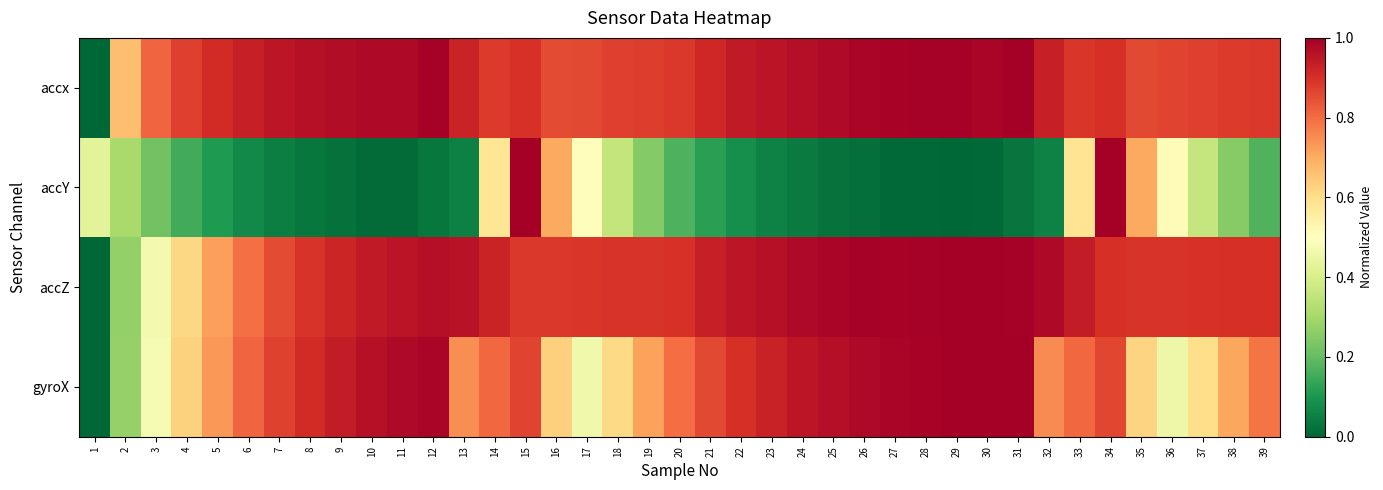

Reading right to left, what are all the values shown in this chart?

accx: 39=0.9	38=0.9	37=0.9	36=0.9	35=0.9	34=0.9	33=0.9	32=0.9	31=1.0	30=1.0	29=1.0	28=1.0	27=1.0	26=1.0	25=1.0	24=1.0	23=1.0	22=0.9	21=0.9	20=0.9	19=0.9	18=0.9	17=0.9	16=0.9	15=0.9	14=0.9	13=0.9	12=1.0	11=1.0	10=1.0	9=1.0	8=1.0	7=1.0	6=0.9	5=0.9	4=0.9	3=0.8	2=0.7	1=0.0
accY: 39=0.2	38=0.3	37=0.4	36=0.5	35=0.7	34=1.0	33=0.6	32=0.1	31=0.0	30=0.0	29=0.0	28=0.0	27=0.0	26=0.0	25=0.0	24=0.0	23=0.1	22=0.1	21=0.1	20=0.2	19=0.2	18=0.4	17=0.5	16=0.7	15=1.0	14=0.6	13=0.1	12=0.0	11=0.0	10=0.0	9=0.0	8=0.0	7=0.0	6=0.1	5=0.1	4=0.2	3=0.2	2=0.3	1=0.4
accZ: 39=0.9	38=0.9	37=0.9	36=0.9	35=0.9	34=0.9	33=0.9	32=1.0	31=1.0	30=1.0	29=1.0	28=1.0	27=1.0	26=1.0	25=1.0	24=1.0	23=1.0	22=1.0	21=0.9	20=0.9	19=0.9	18=0.9	17=0.9	16=0.9	15=0.9	14=0.9	13=1.0	12=1.0	11=1.0	10=0.9	9=0.9	8=0.9	7=0.9	6=0.8	5=0.7	4=0.6	3=0.5	2=0.3	1=0.0
gyroX: 39=0.8	38=0.7	37=0.6	36=0.5	35=0.6	34=0.9	33=0.8	32=0.8	31=1.0	30=1.0	29=1.0	28=1.0	27=1.0	26=1.0	25=1.0	24=1.0	23=0.9	22=0.9	21=0.9	20=0.8	19=0.7	18=0.6	17=0.5	16=0.6	15=0.9	14=0.8	13=0.7	12=1.0	11=1.0	10=1.0	9=0.9	8=0.9	7=0.9	6=0.8	5=0.7	4=0.6	3=0.5	2=0.3	1=0.0